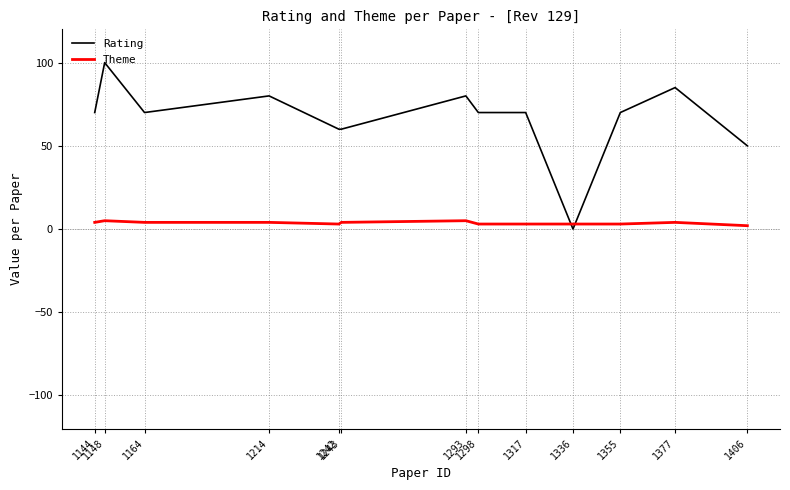

Where do Rating and Theme first cross each other?

1317 and 1336